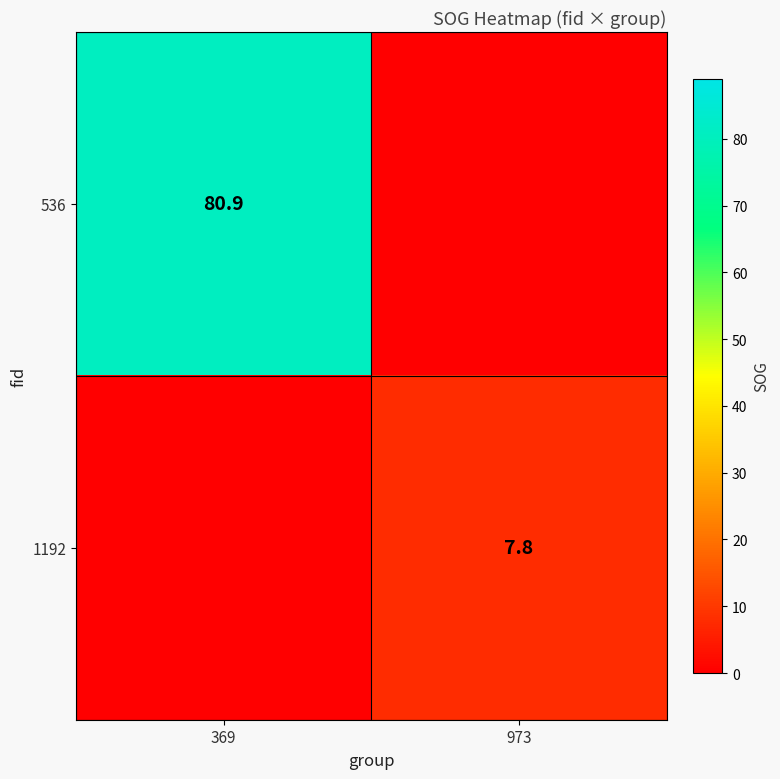

Is it true that 1192 equals 7.8 at 973?

True